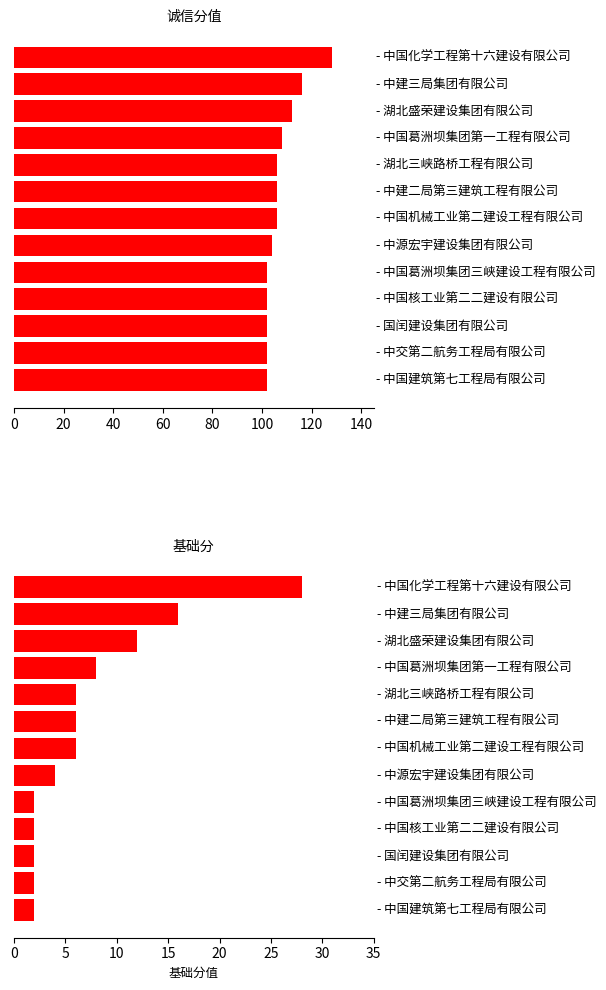

Is it true that 诚信分值 equals 69 at 120?

False